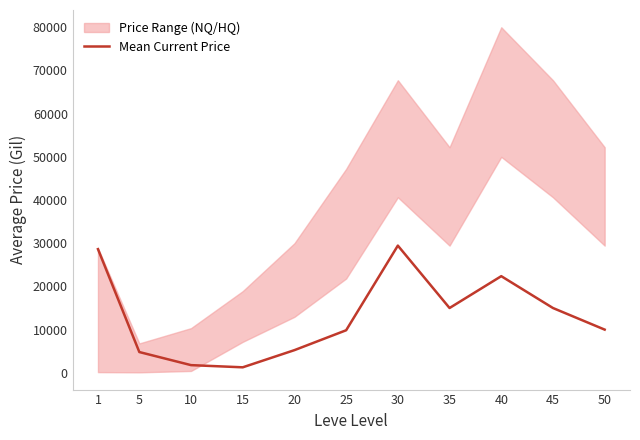

List the labels in order of value, largest first.

30, 1, 40, 35, 45, 50, 25, 20, 5, 10, 15